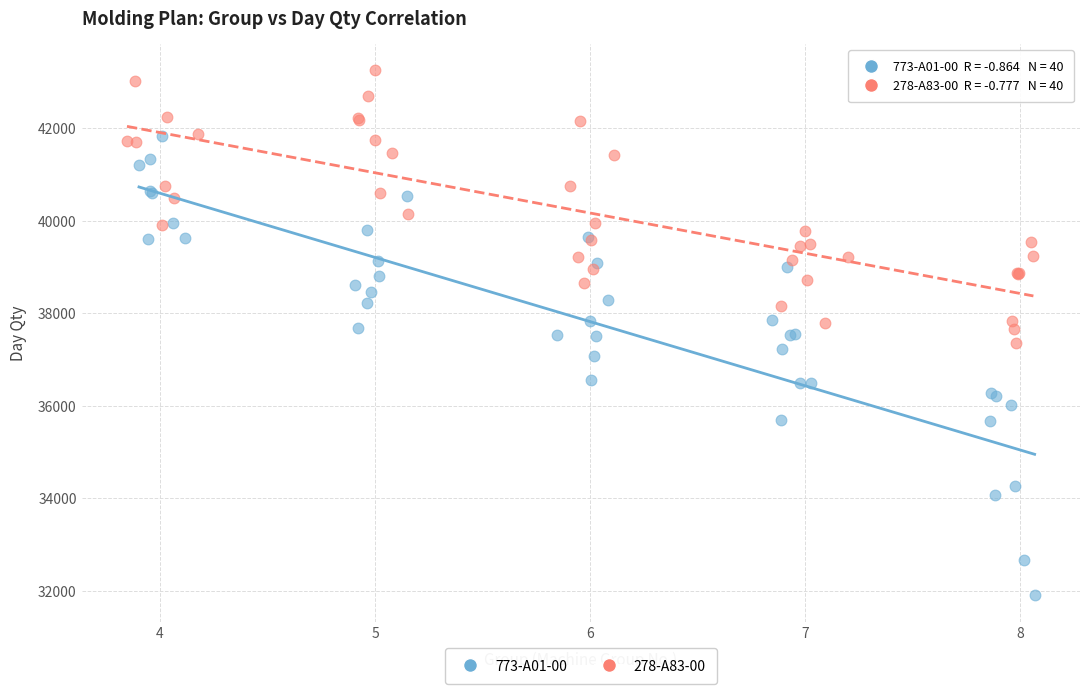

Which series contains the highest Y value?

278-A83-00